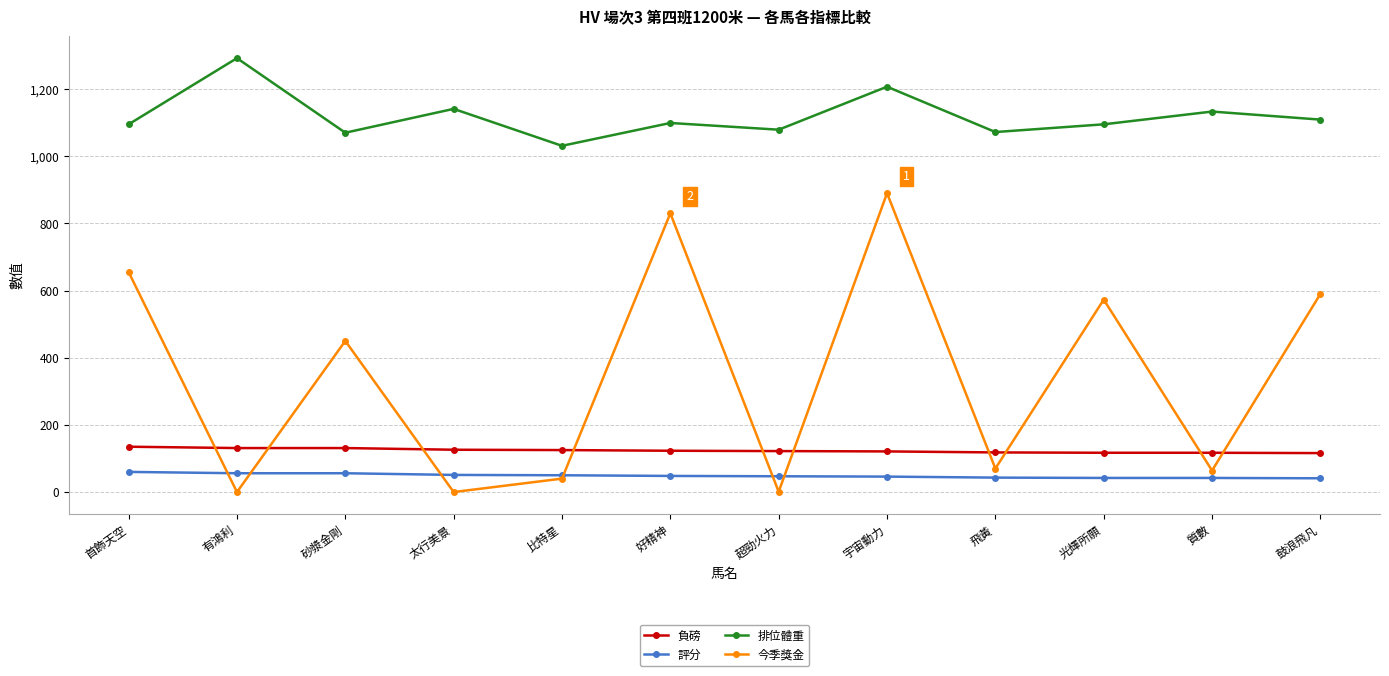

How many interior local valleys does the 排位體重 series have?

4